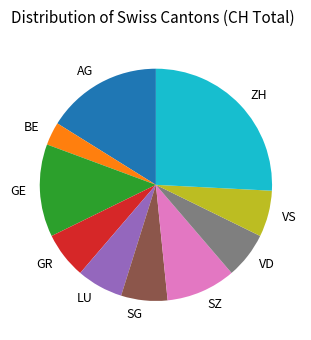

Does SZ represent more than half of the total?

No